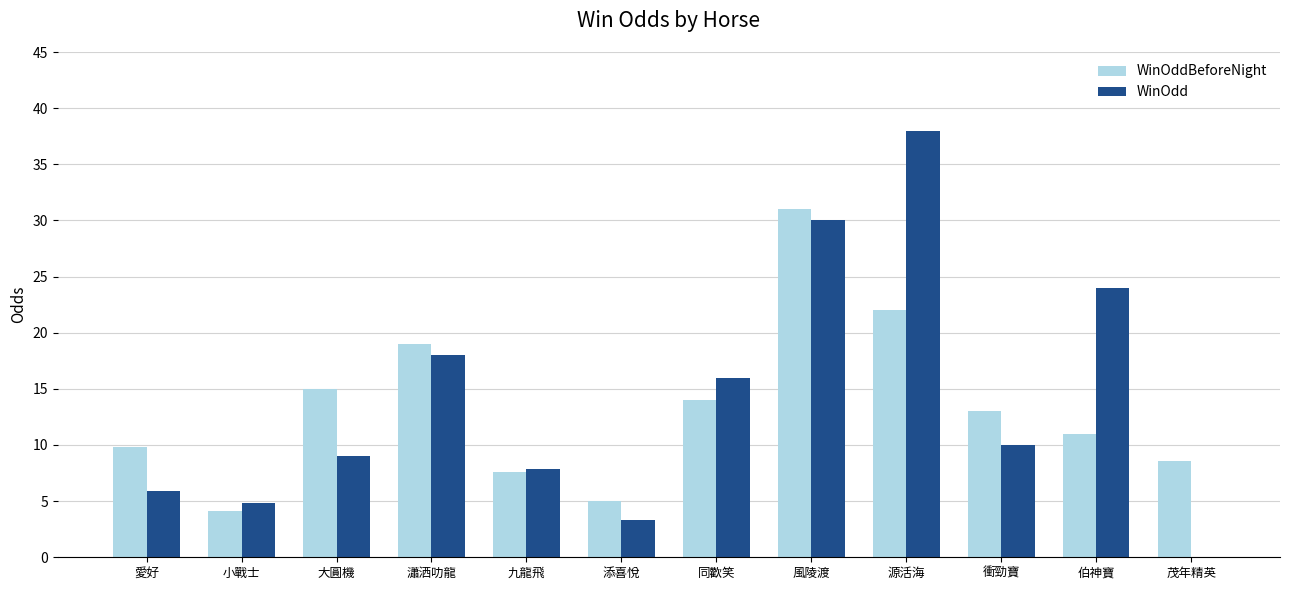

Is the value of WinOddBeforeNight at 衝勁寶 greater than the value of WinOdd at 瀟洒叻龍?

No